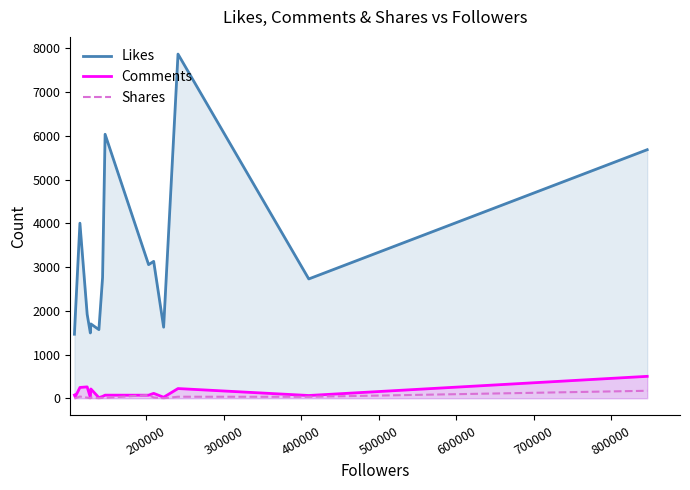

Which series has the largest range (max minus min)?

Likes